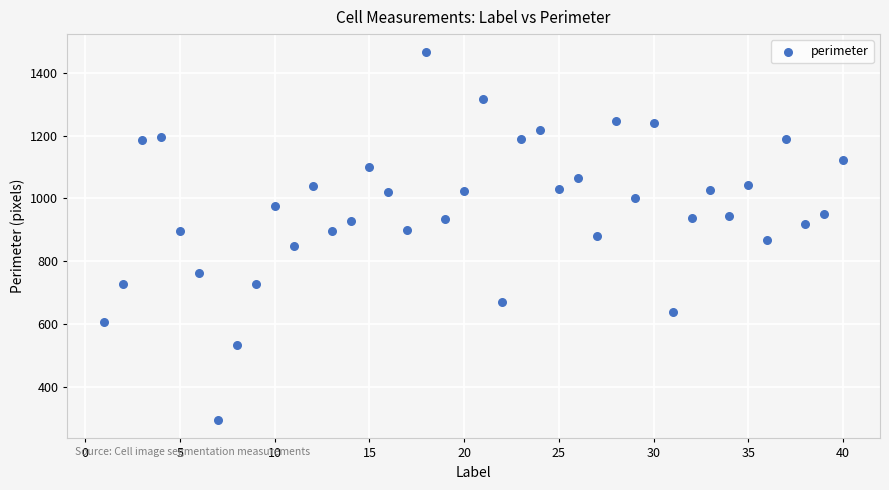

What is the range of Y values (max minus min)?

1171.0